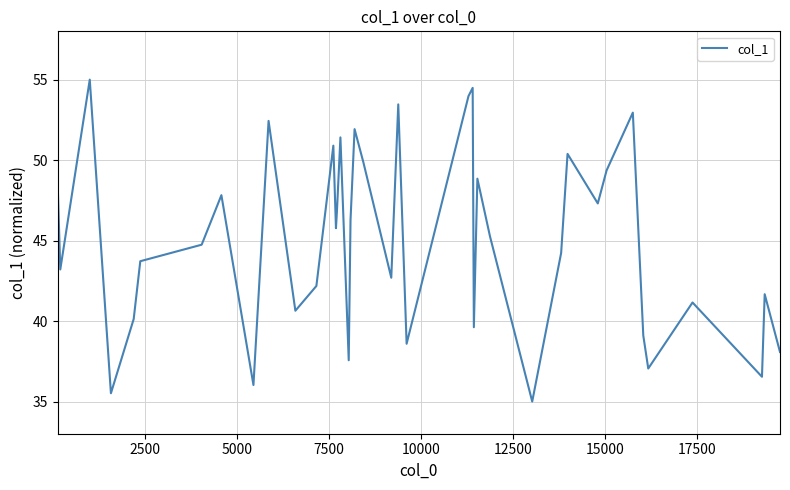

Does the chart display data point markers on the line(s)?

No